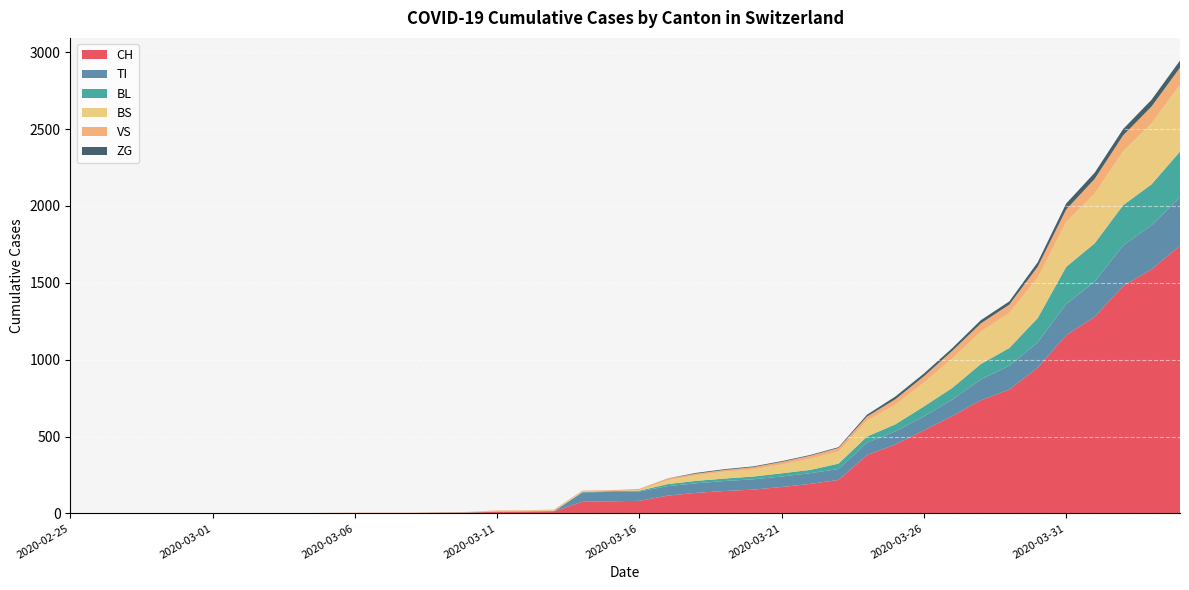

Reading left to right, transcribe all the data shown in this chart.

CH: 0	0	0	0	0	0	0	0	0	2	3	3	3	5	6	11	12	14	76	79	82	116	134	146	155	172	192	218	380	449	540	634	736	806	948	1160	1279	1480	1588	1742
TI: 0	0	0	0	0	0	0	0	0	0	0	0	0	0	0	0	0	0	61	61	61	62	62	65	67	68	70	71	80	85	91	107	136	155	165	202	229	263	287	314
BL: 0	0	0	0	0	0	0	0	0	0	0	0	0	1	2	2	2	2	2	5	5	13	16	16	18	21	21	35	40	46	65	76	100	115	158	242	249	262	266	298
BS: 0	0	0	0	0	0	0	0	0	0	0	0	0	0	0	4	4	4	4	0	4	25	36	44	46	57	73	78	105	128	155	191	211	228	263	292	323	350	397	434
VS: 0	0	0	2	2	2	2	2	2	2	2	2	2	2	2	3	3	5	6	6	8	11	11	12	15	17	19	24	25	35	41	50	53	54	71	81	96	104	109	112
ZG: 0	0	0	0	0	0	0	0	0	0	0	0	0	0	0	0	0	0	0	0	0	1	5	5	5	5	5	5	12	18	18	18	21	21	29	39	40	41	44	46